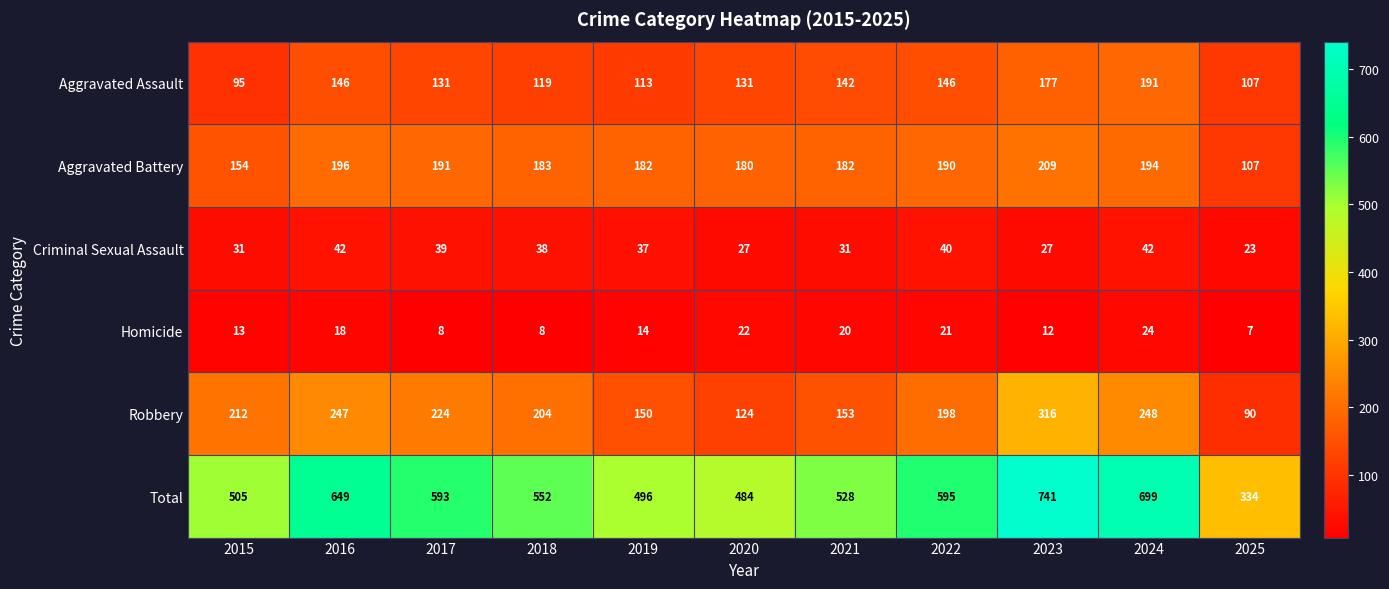

Is it true that Aggravated Battery equals 75 at 2020?

False